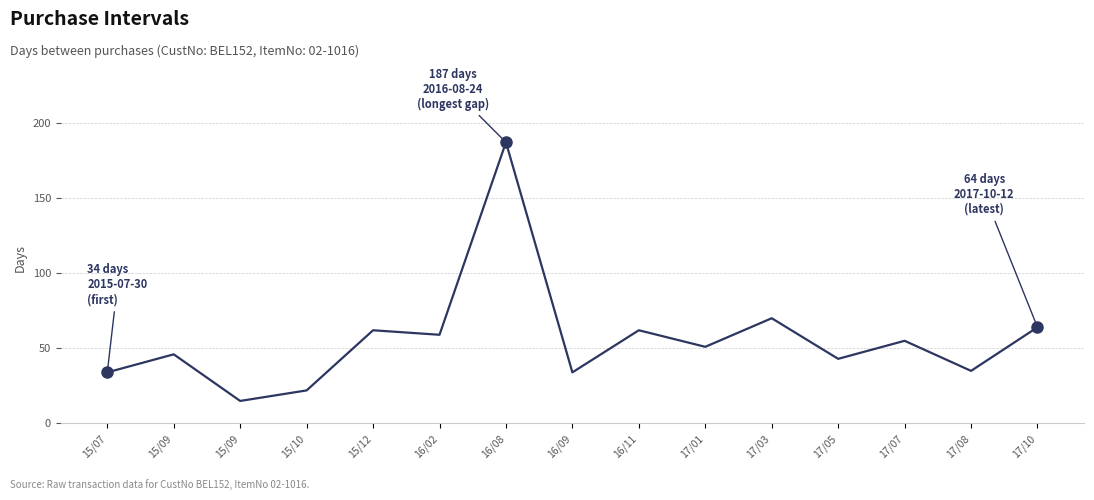

How many interior local valleys (lower than both neighbors) does the data have?

6